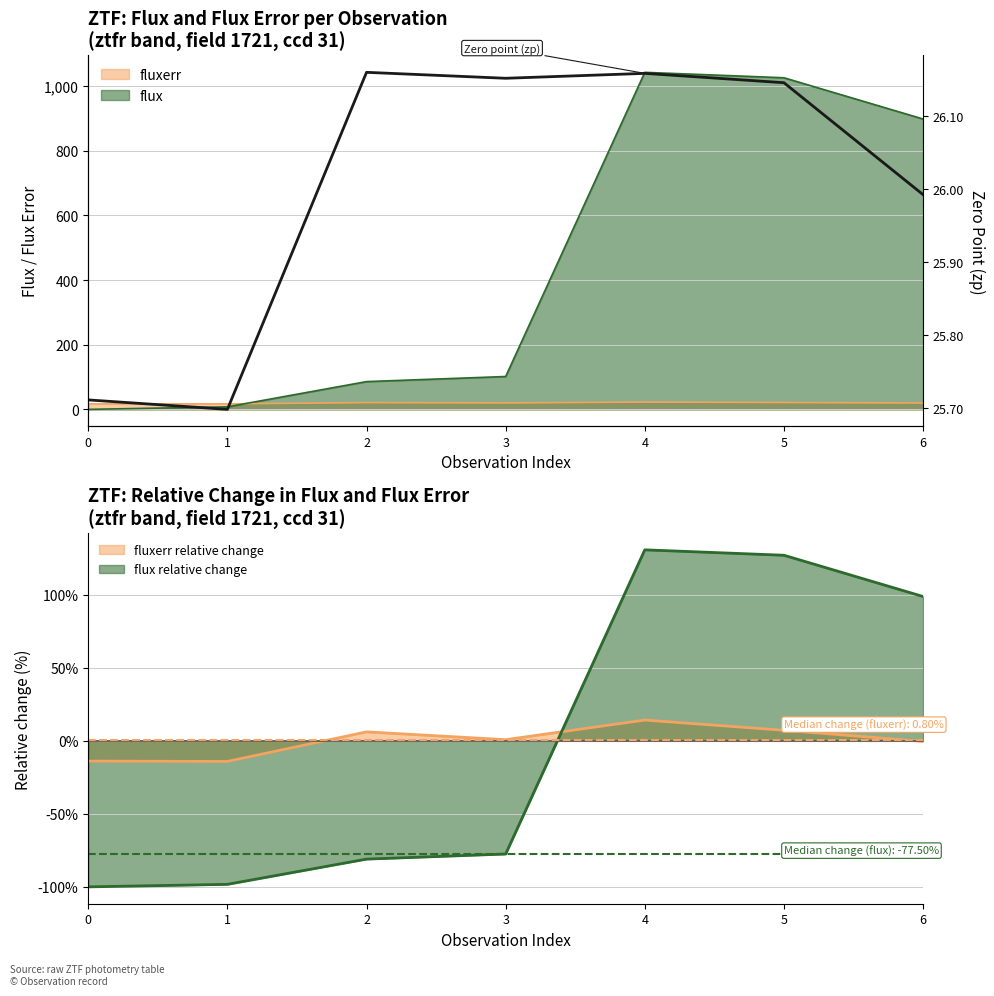

Reading right to left, list all the values displayed in this chart.

26.0	26.1	26.2	26.2	26.2	25.7	25.7